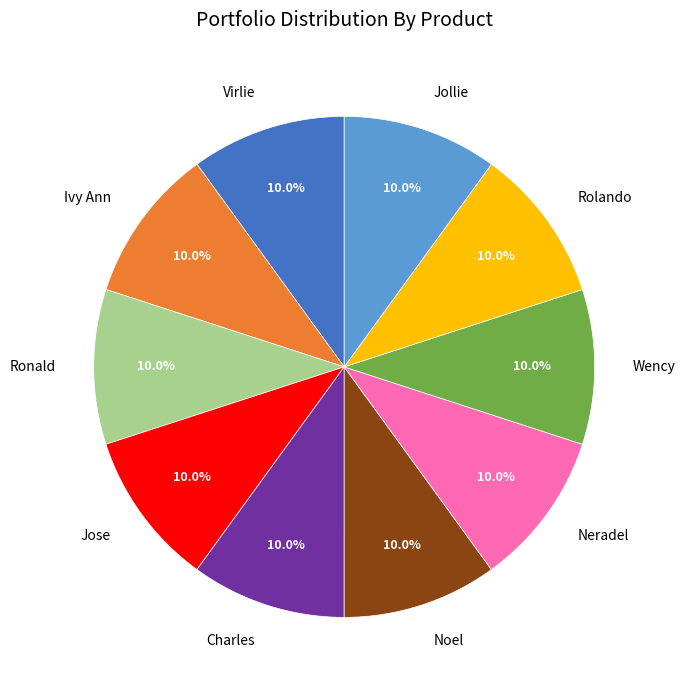

What portion of the pie excludes Jose?

90.0%